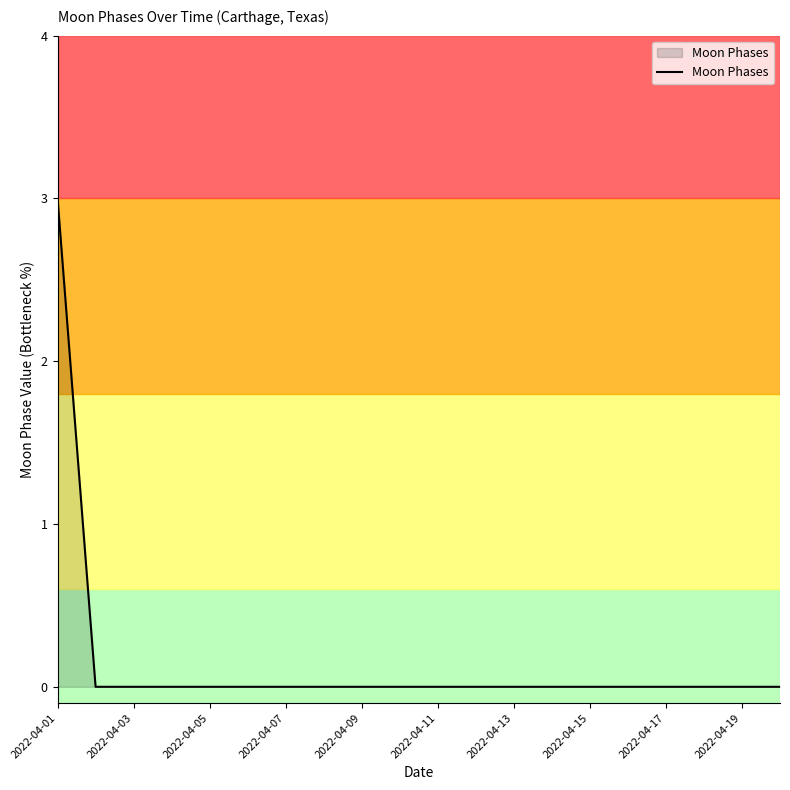

What is the greatest value displayed?

3